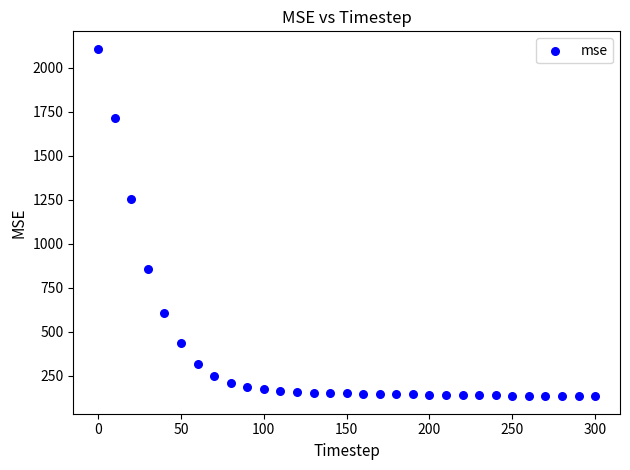

What is the range of X values (max minus min)?

300.0